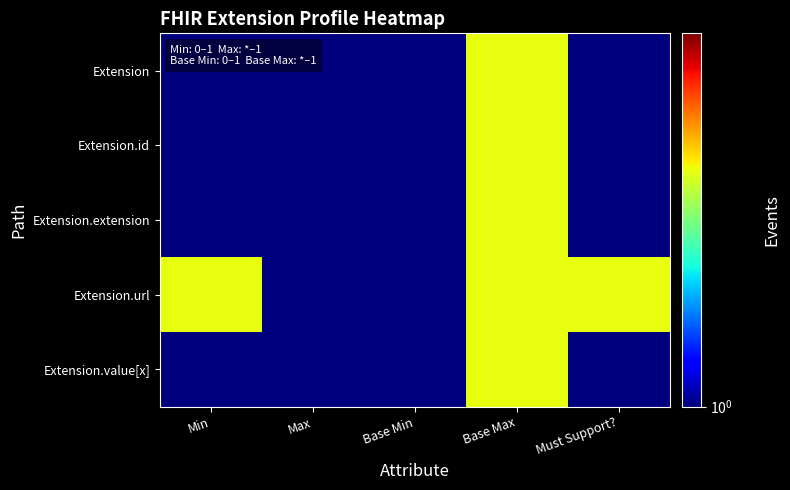

What is the total value across all series at Must Support??

6